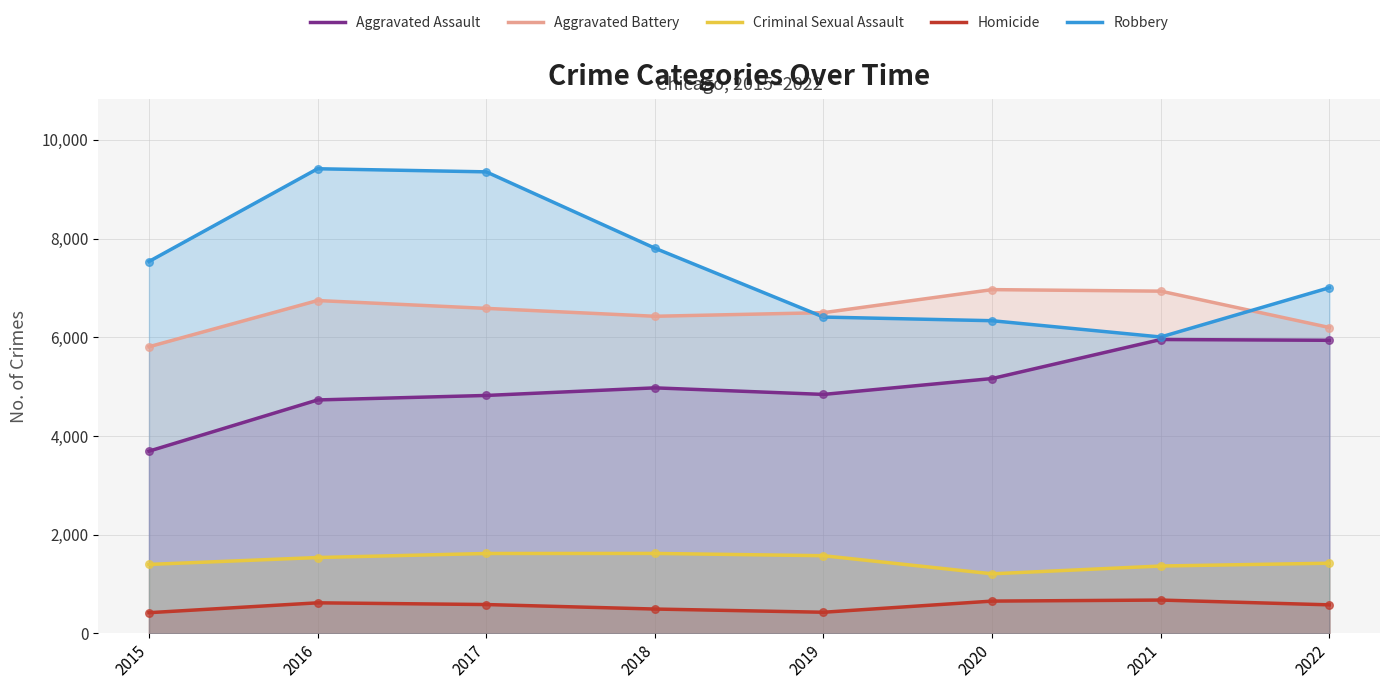

Which series contains the lowest Y value?

Homicide